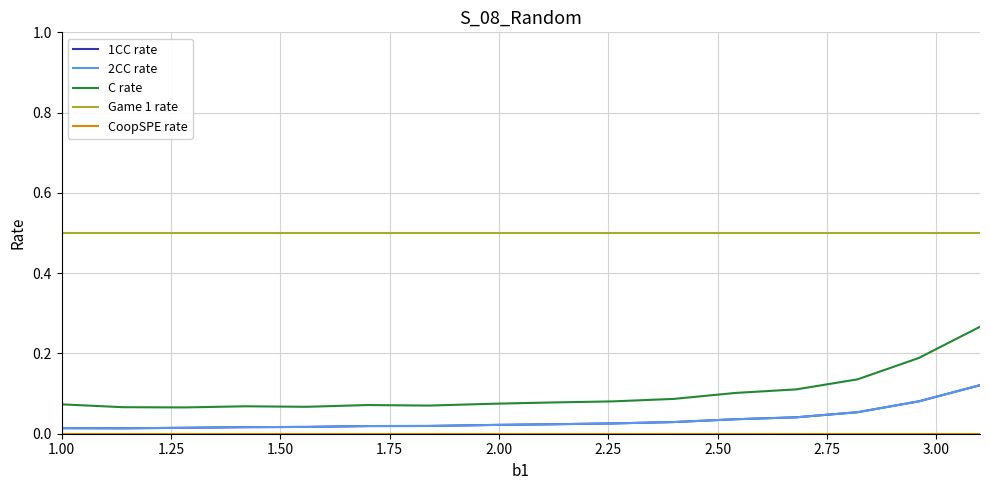

True or false: C rate and Game 1 rate cross at least once.

False